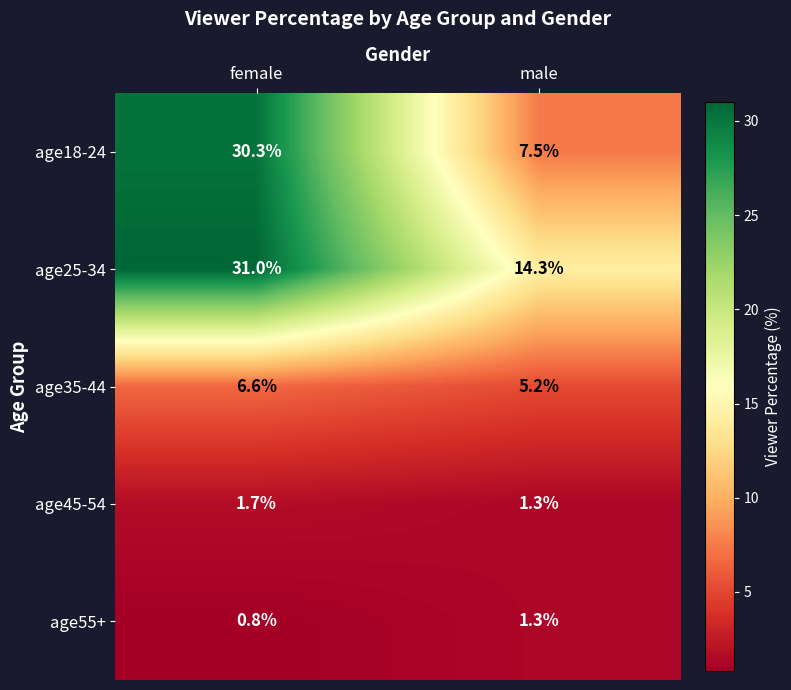

Which series has the largest total across all categories?

age25-34